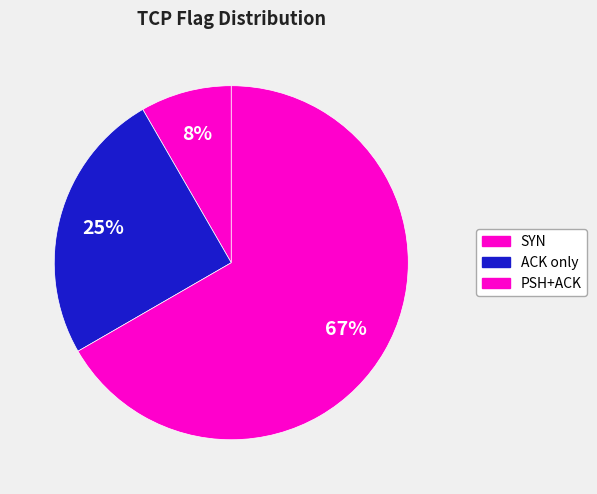

How many segments does this pie chart have?

3